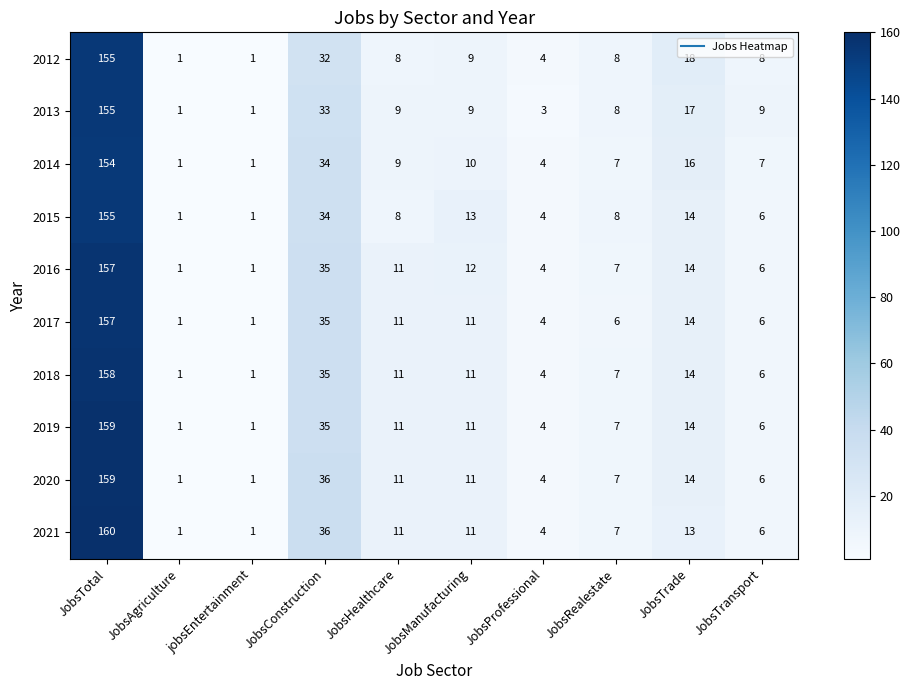

Which series changed the most between JobsTotal and JobsManufacturing?

2021